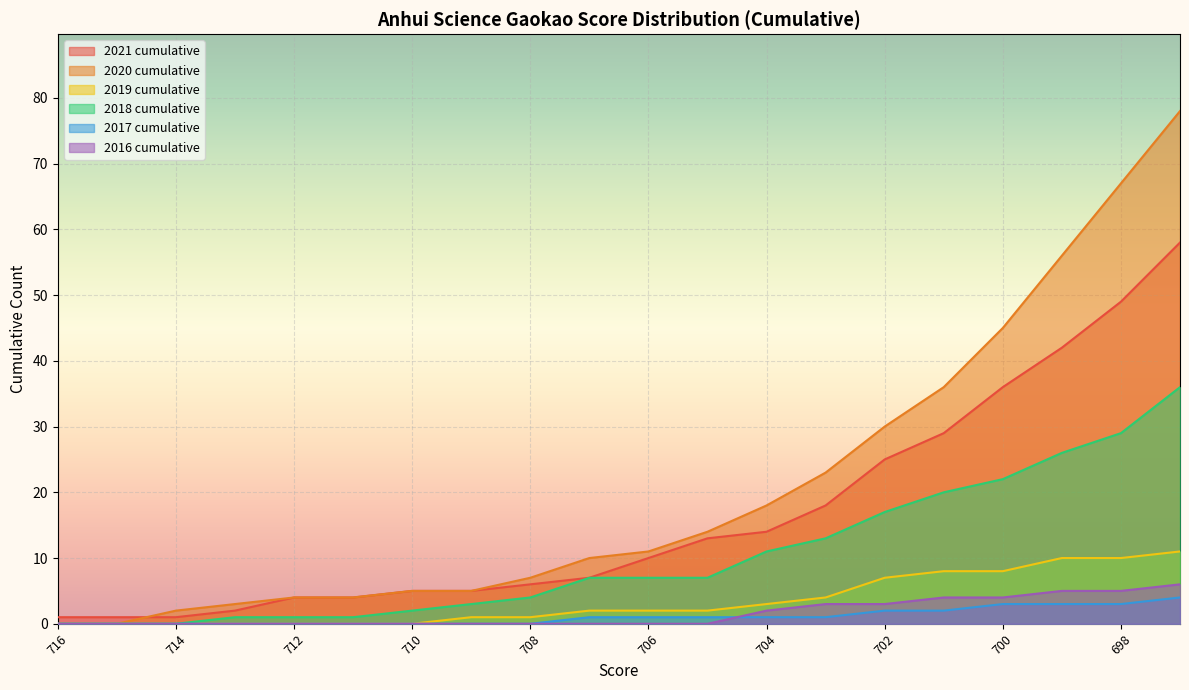

The value of 2018 cumulative at 710 is 1. True or false?

False